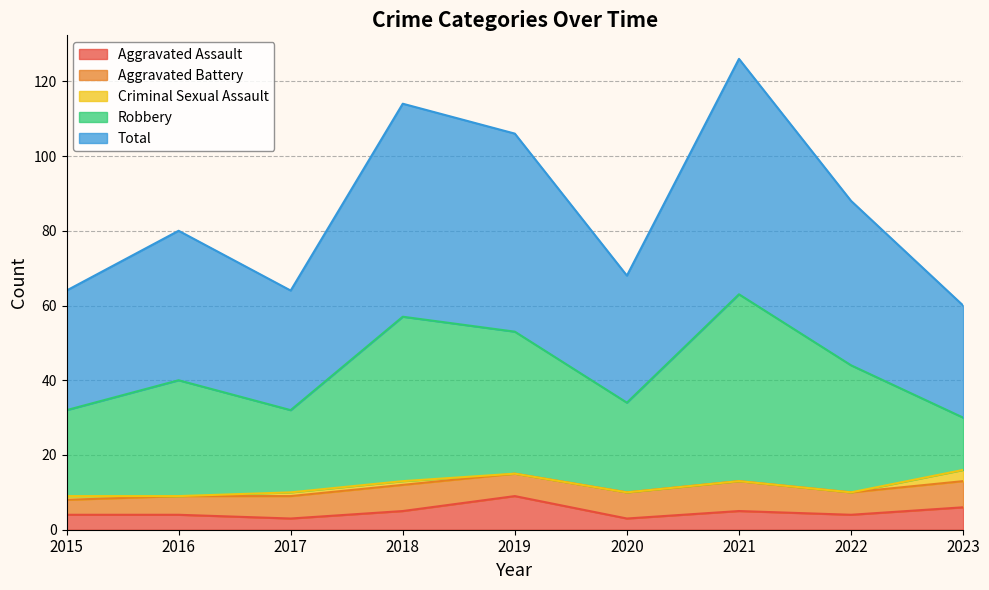

Reading left to right, what are all the values shown in this chart?

Aggravated Assault: 2015=4	2016=4	2017=3	2018=5	2019=9	2020=3	2021=5	2022=4	2023=6
Aggravated Battery: 2015=4	2016=5	2017=6	2018=7	2019=6	2020=7	2021=8	2022=6	2023=7
Criminal Sexual Assault: 2015=1	2016=0	2017=1	2018=1	2019=0	2020=0	2021=0	2022=0	2023=3
Robbery: 2015=23	2016=31	2017=22	2018=44	2019=38	2020=24	2021=50	2022=34	2023=14
Total: 2015=32	2016=40	2017=32	2018=57	2019=53	2020=34	2021=63	2022=44	2023=30